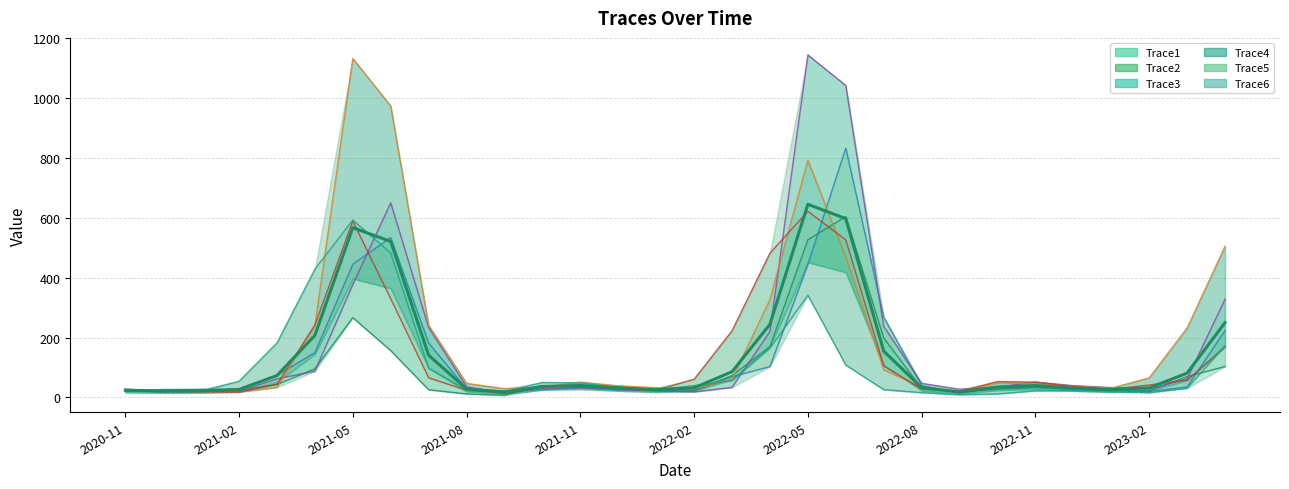

Is it true that Trace3 equals 25.7 at 2021-12?

True